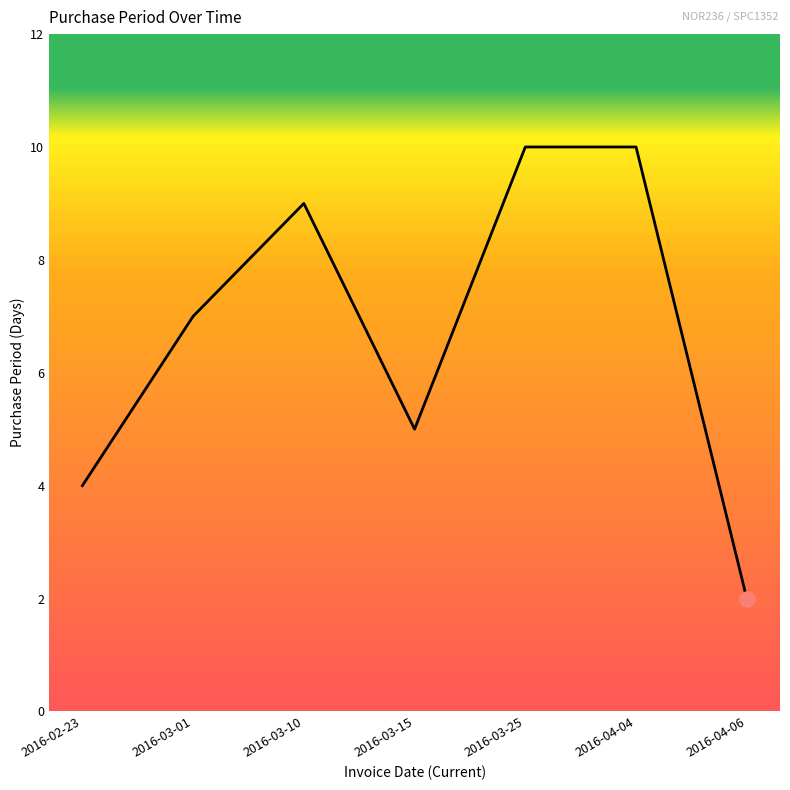

Which has a higher value, 2016-03-25 or 2016-03-01?

2016-03-25